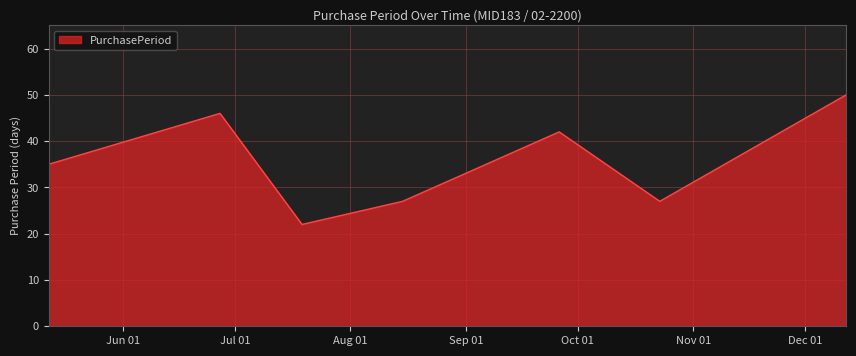

What is the minimum value shown in the chart?

22